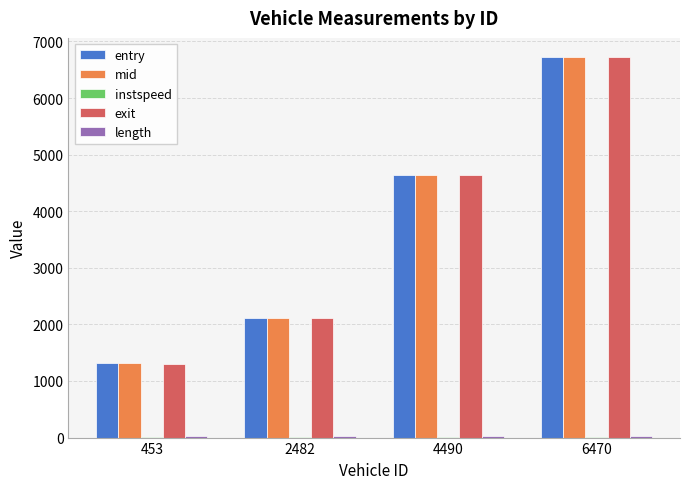

At which category does the chart reach its peak across all series?

6470